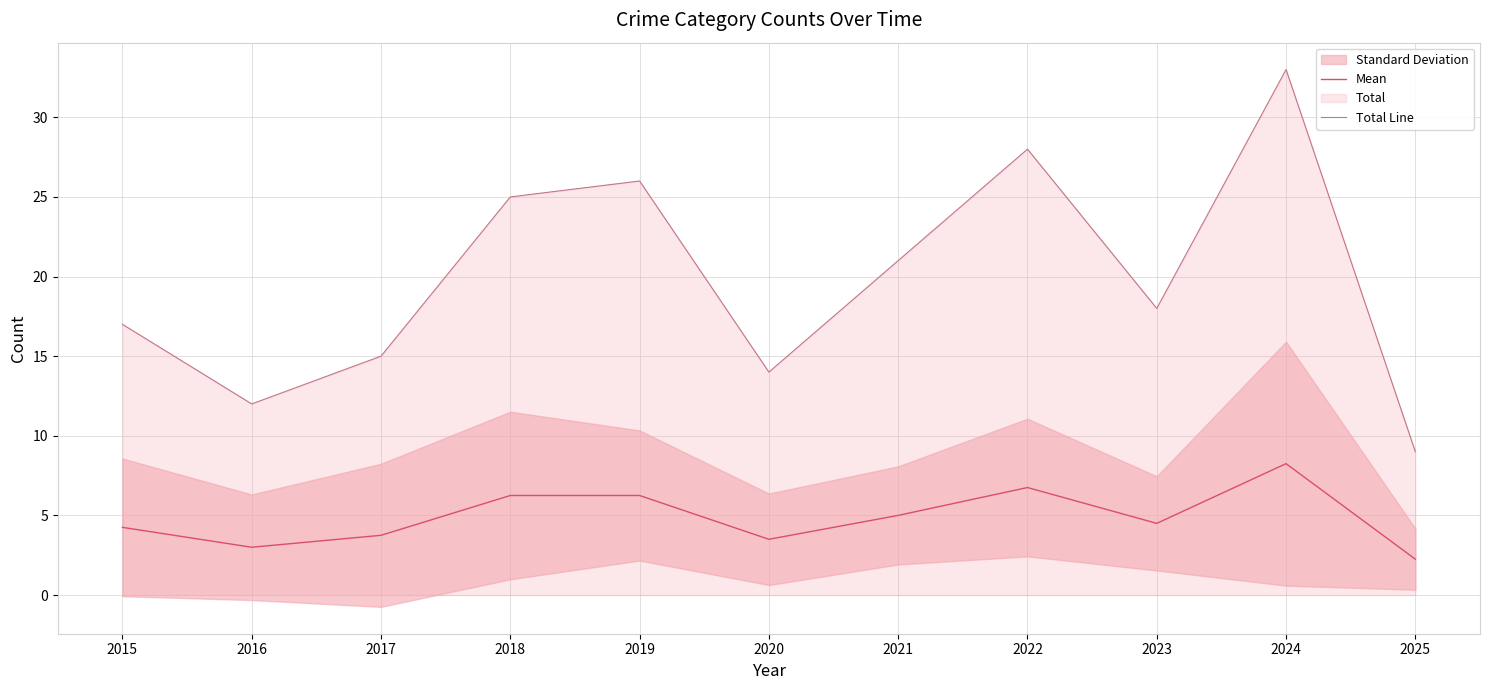

Which series changed the most between 2016 and 2021?

Total Line